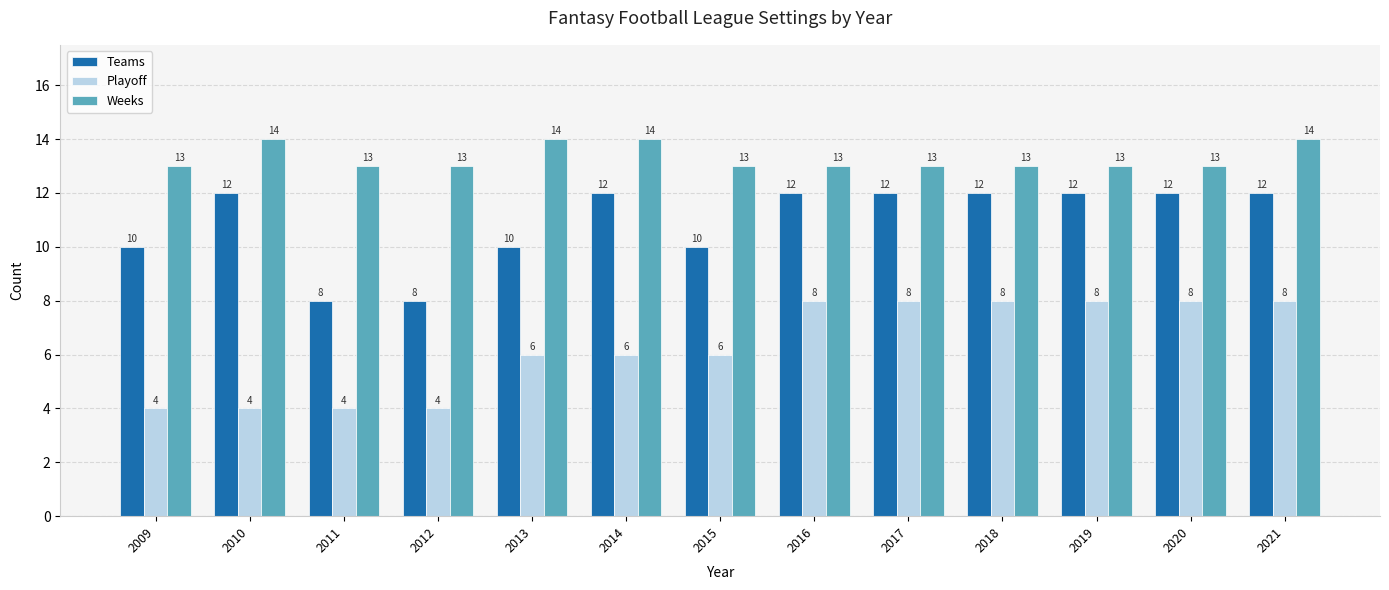

At how many categories does at least one series exceed 5?

13